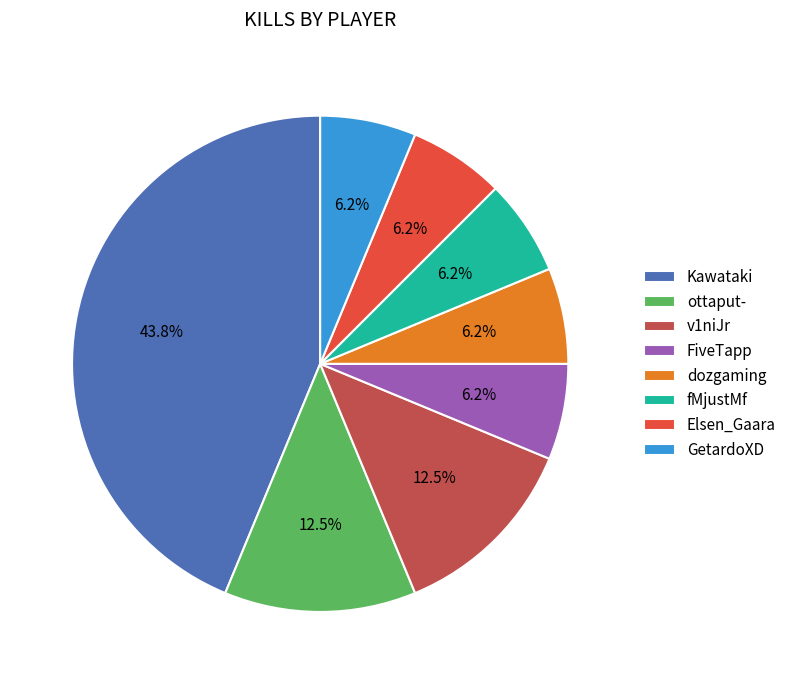

What is the largest slice in the pie chart?

Kawataki